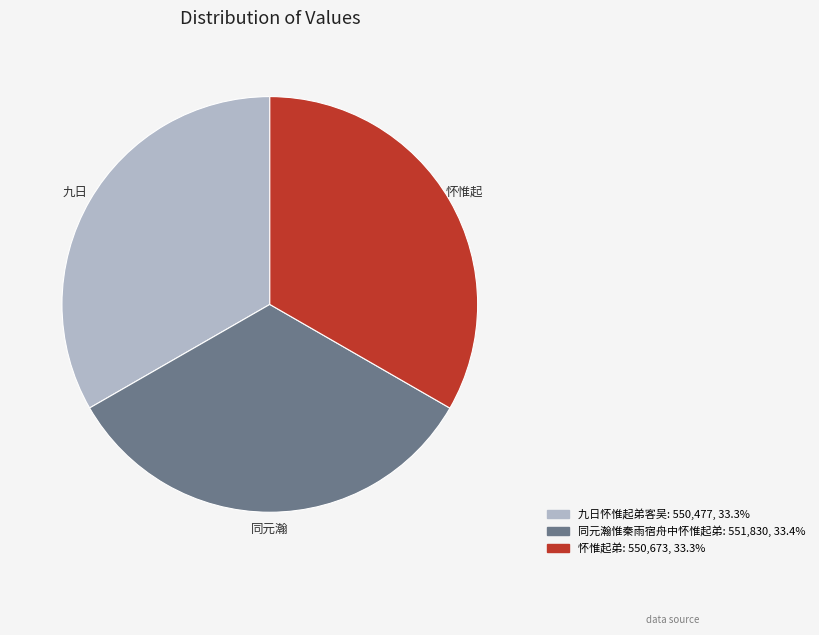

What is the ratio of the value at 怀惟起弟 to the value at 九日怀惟起弟客吴?

1.0